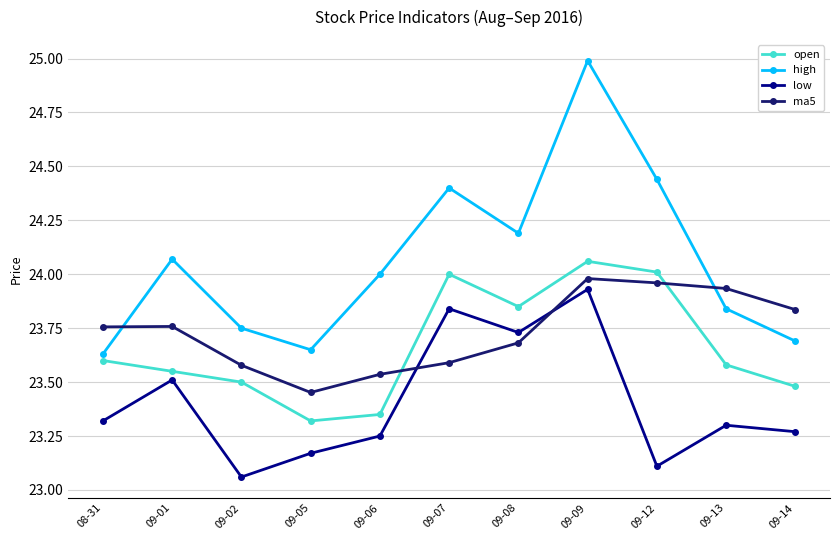

Does the chart have visible grid lines?

Yes